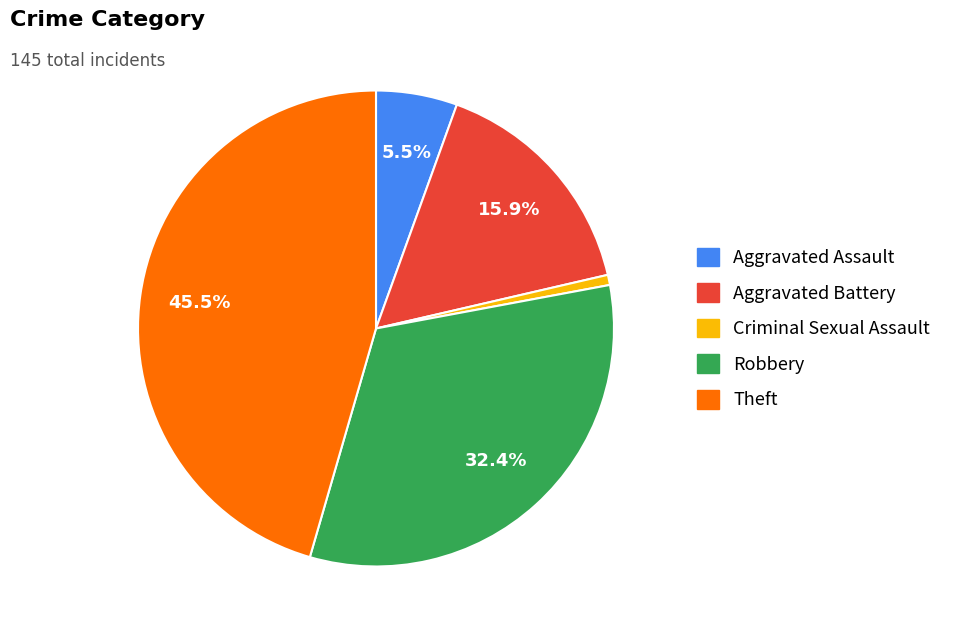

Does any single category account for the majority?

No